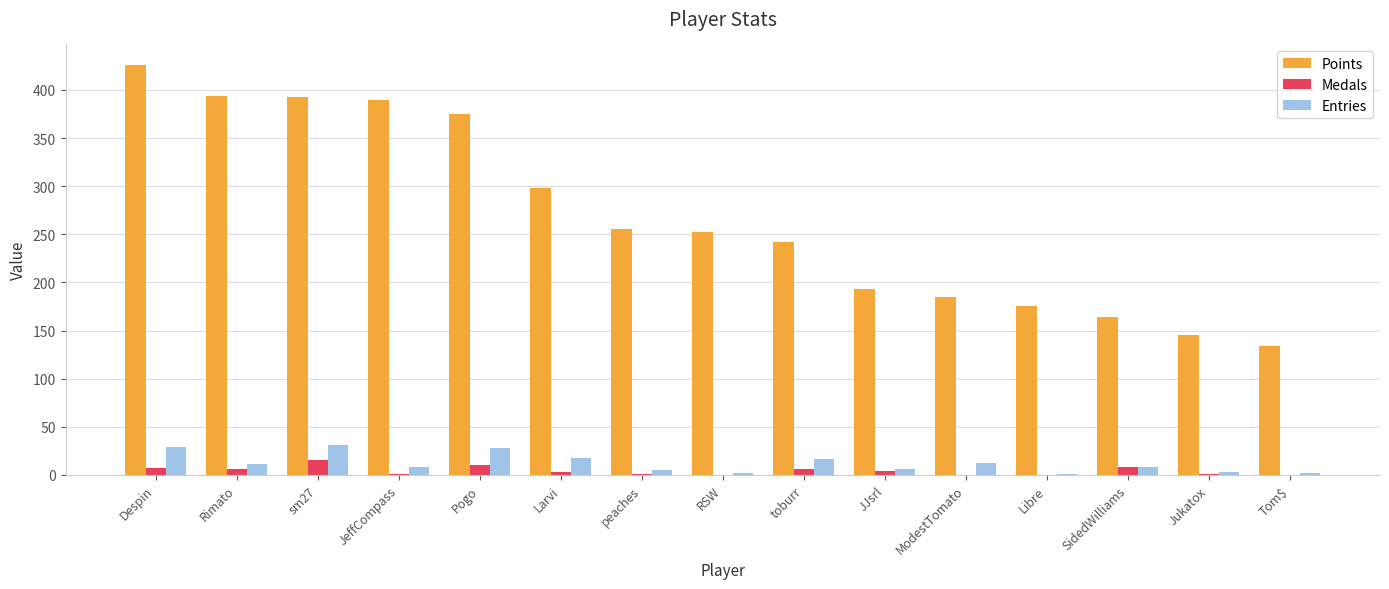

How many groups of bars are there?

15